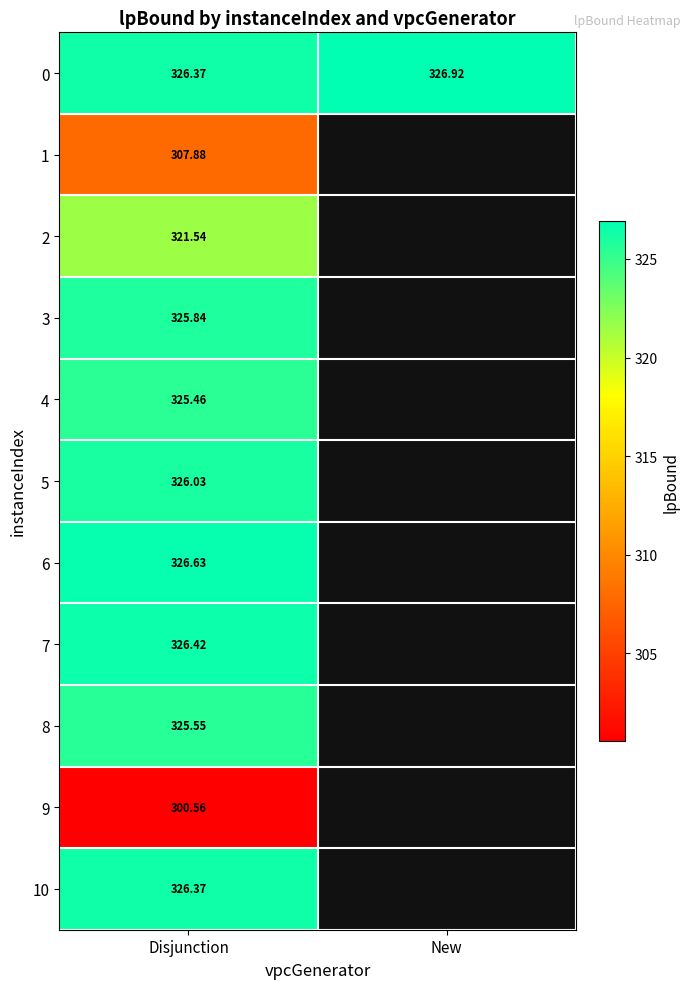

Rank the categories by 0 value from highest to lowest.

New, Disjunction